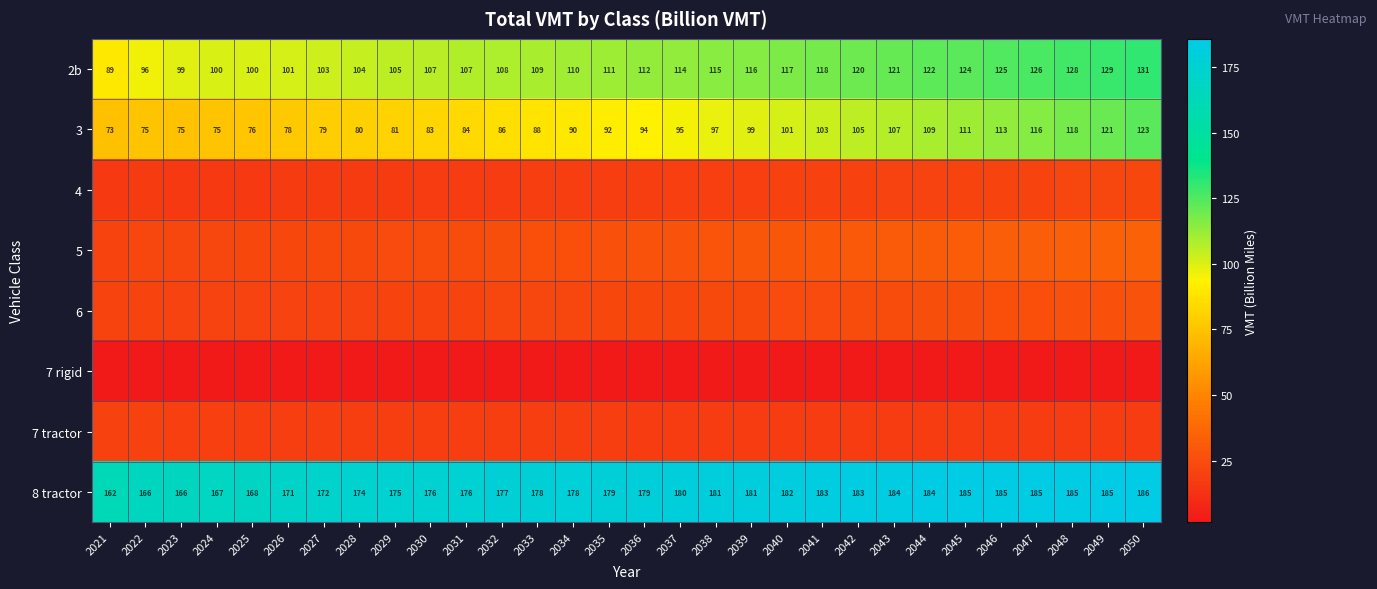

Read the 8 tractor value at 2032.

177.1